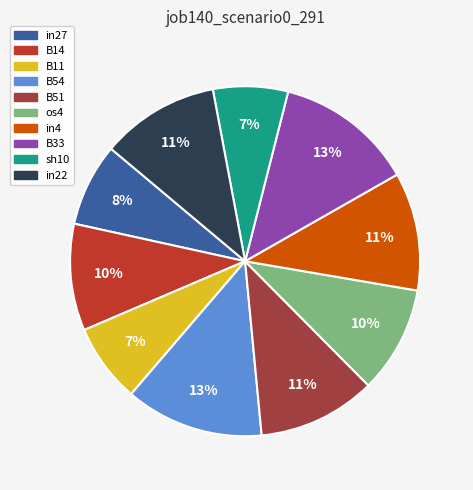

Is it true that in22 is 1% of the pie?

False